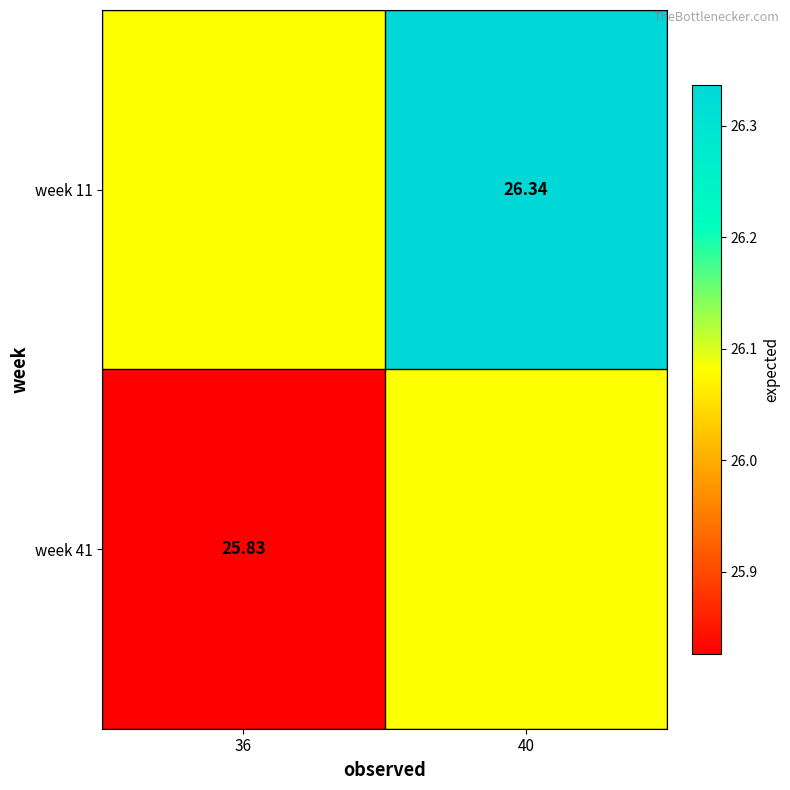

What is the maximum value shown in the chart?

26.3